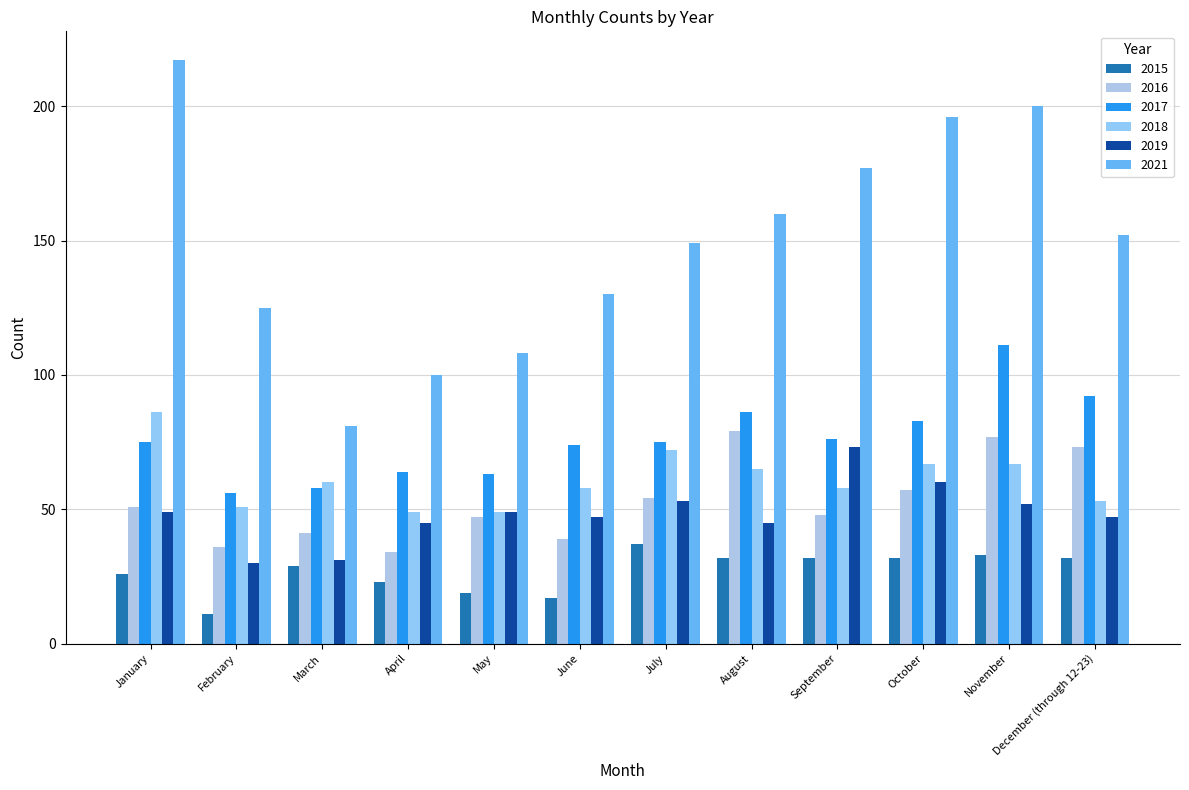

Reading left to right, list all the values displayed in this chart.

2015: January=26	February=11	March=29	April=23	May=19	June=17	July=37	August=32	September=32	October=32	November=33	December (through 12-23)=32
2016: January=51	February=36	March=41	April=34	May=47	June=39	July=54	August=79	September=48	October=57	November=77	December (through 12-23)=73
2017: January=75	February=56	March=58	April=64	May=63	June=74	July=75	August=86	September=76	October=83	November=111	December (through 12-23)=92
2018: January=86	February=51	March=60	April=49	May=49	June=58	July=72	August=65	September=58	October=67	November=67	December (through 12-23)=53
2019: January=49	February=30	March=31	April=45	May=49	June=47	July=53	August=45	September=73	October=60	November=52	December (through 12-23)=47
2021: January=217	February=125	March=81	April=100	May=108	June=130	July=149	August=160	September=177	October=196	November=200	December (through 12-23)=152